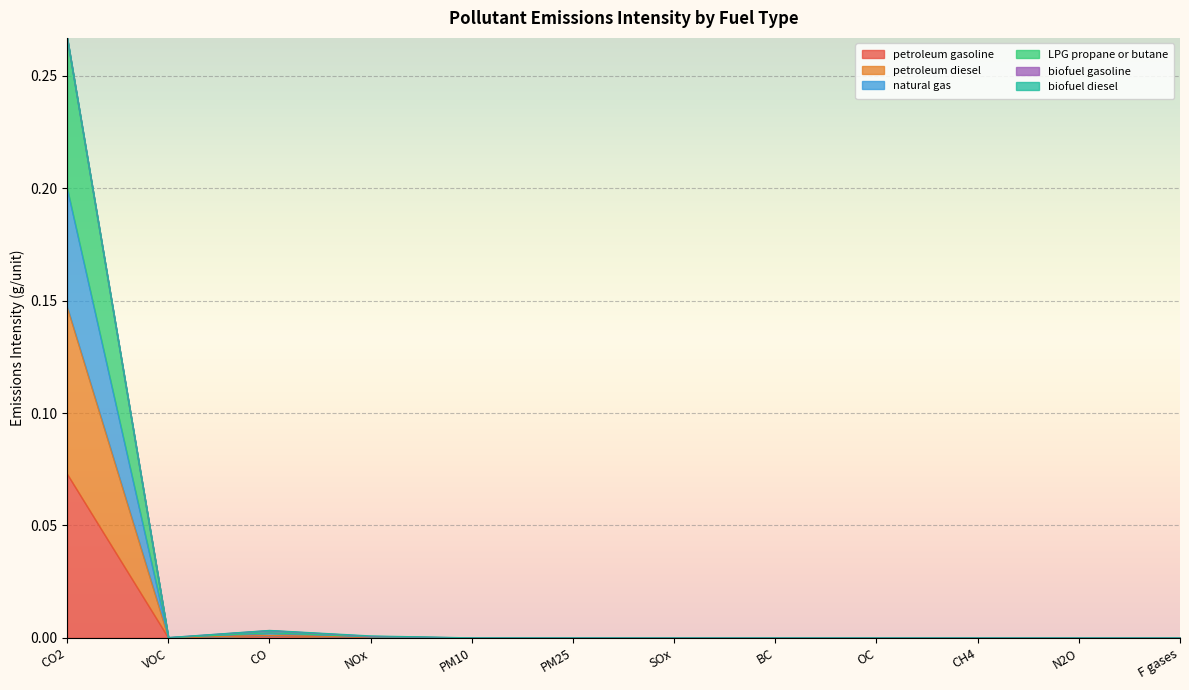

True or false: petroleum diesel and natural gas cross at least once.

False